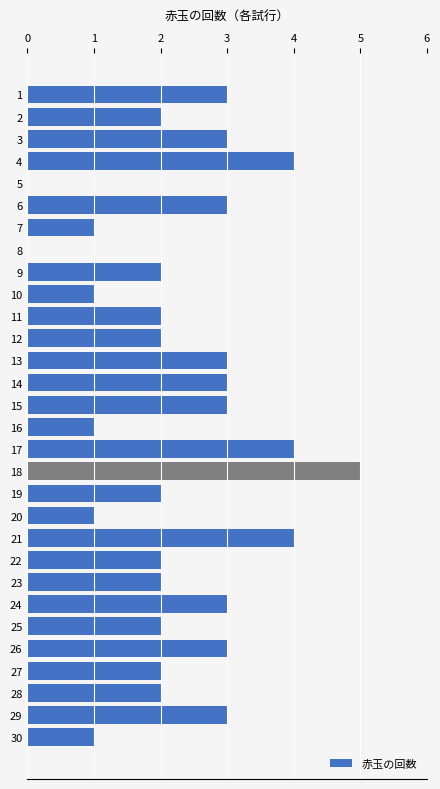

Which label corresponds to the largest value in the chart?

18